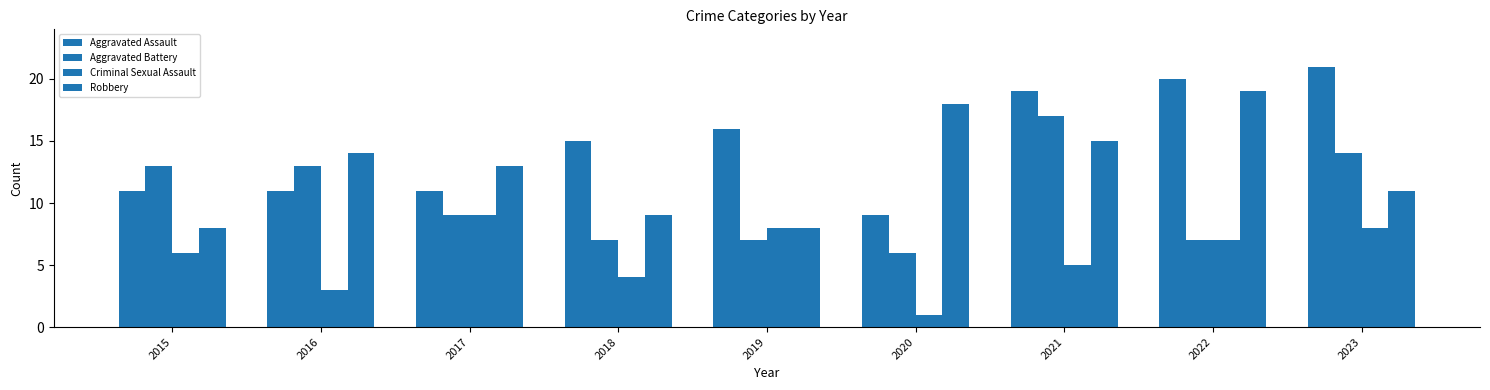

Reading left to right, list all the values displayed in this chart.

Aggravated Assault: 11	11	11	15	16	9	19	20	21
Aggravated Battery: 13	13	9	7	7	6	17	7	14
Criminal Sexual Assault: 6	3	9	4	8	1	5	7	8
Robbery: 8	14	13	9	8	18	15	19	11